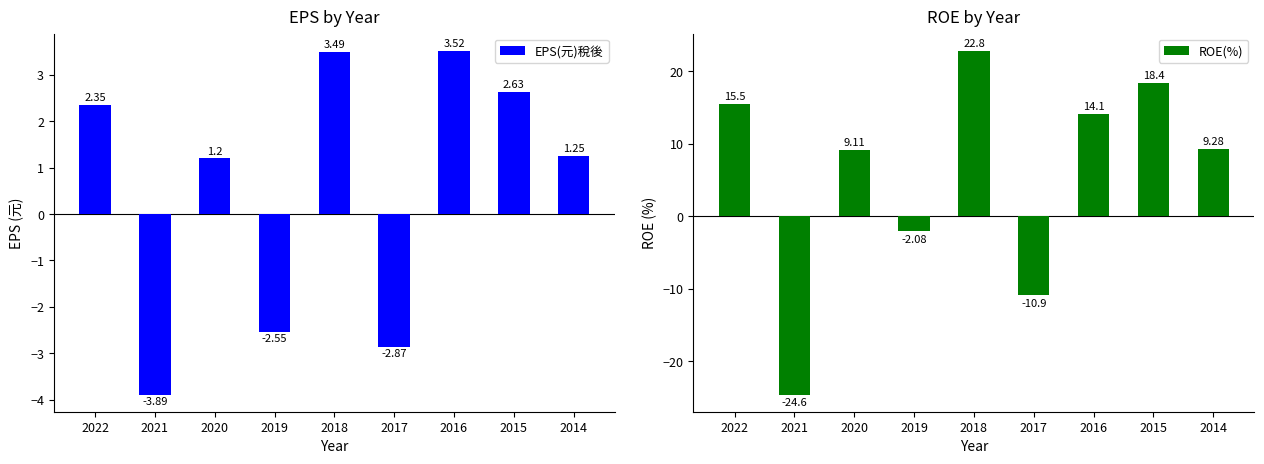

What is the difference between the maximum and second lowest values in the ROE(%) series?

33.7